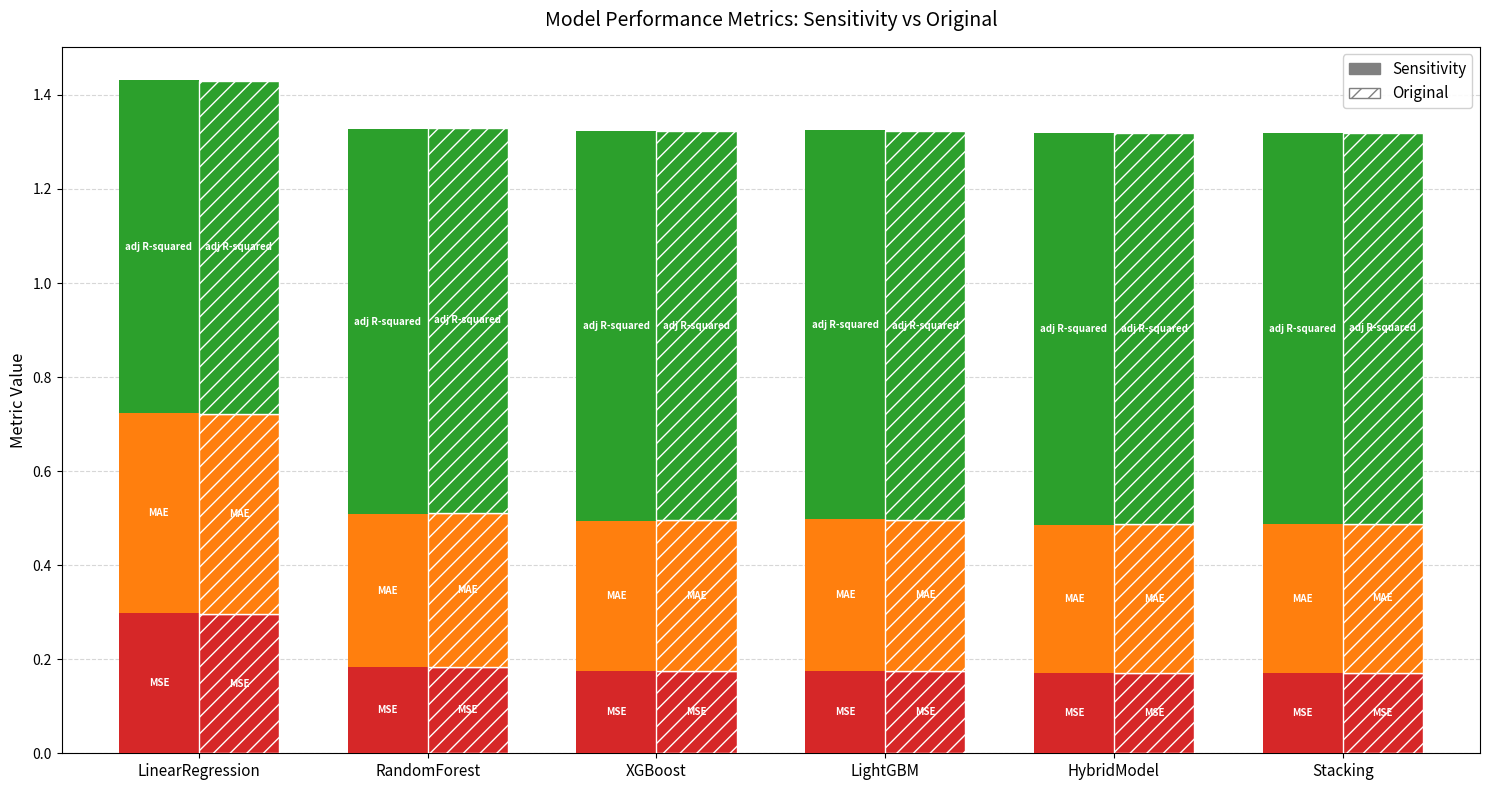

How many groups of bars are there?

6